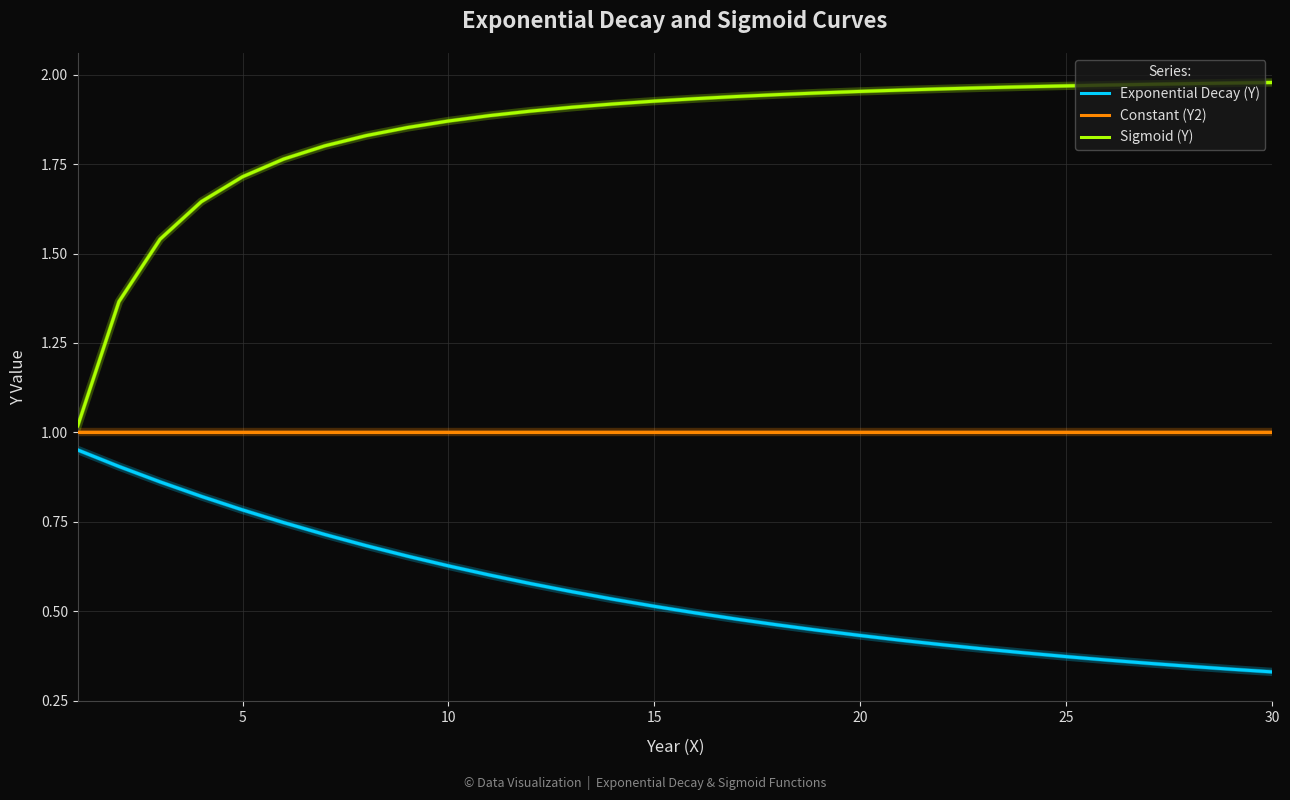

True or false: Sigmoid (Y) and Exponential Decay (Y) intersect in this chart.

False